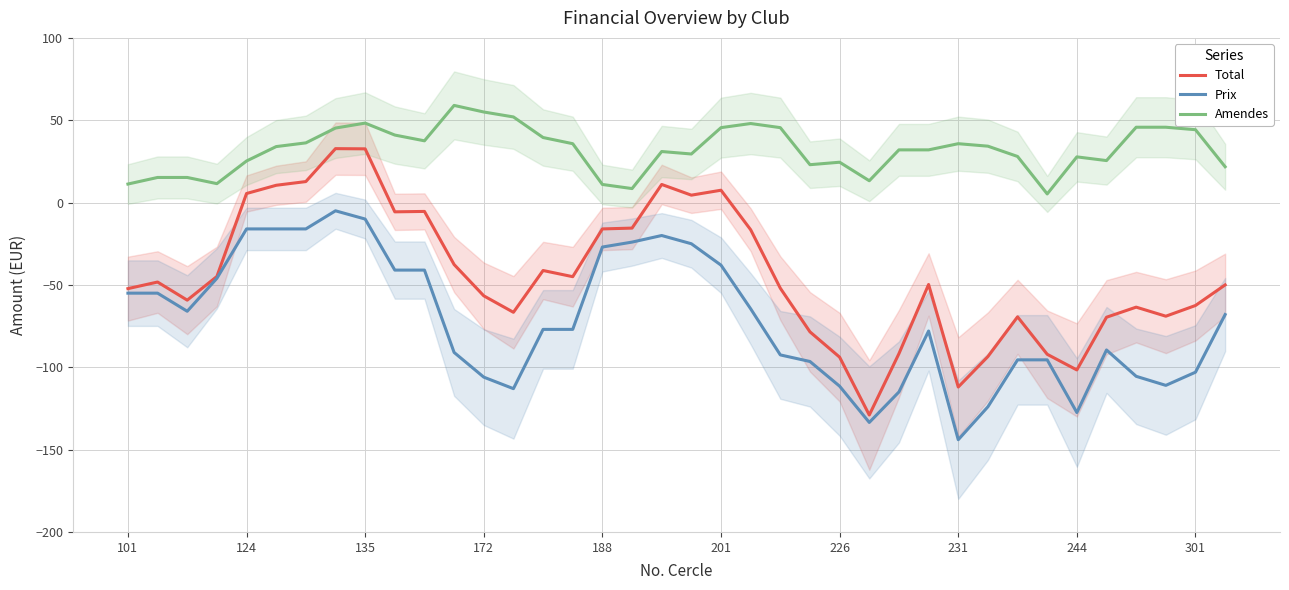

What position from the left is 13?

14